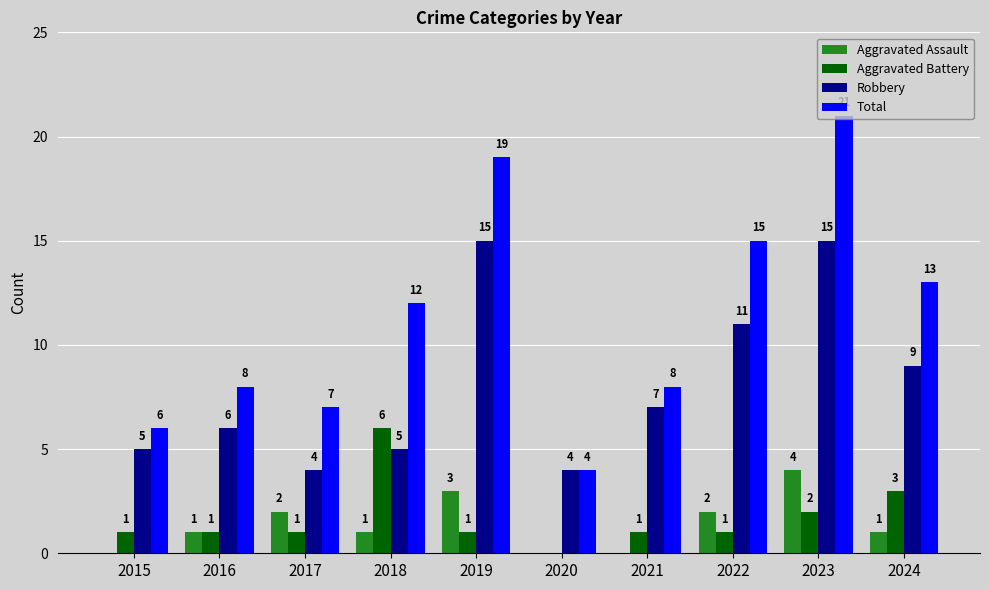

What is the total value across all series at 2024?

26